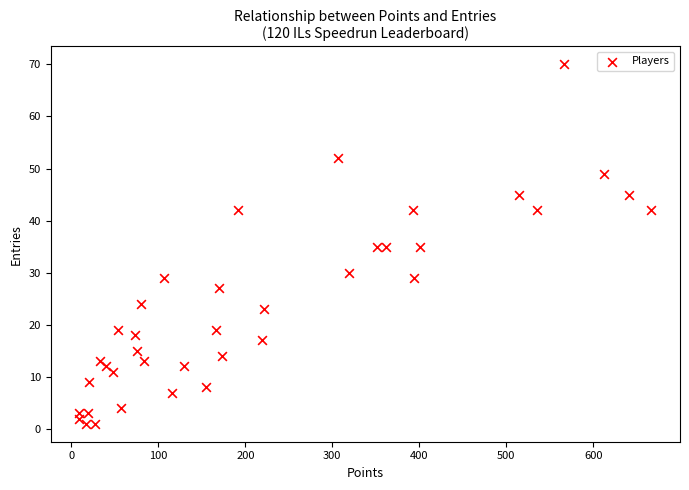

What is the range of X values (max minus min)?

658